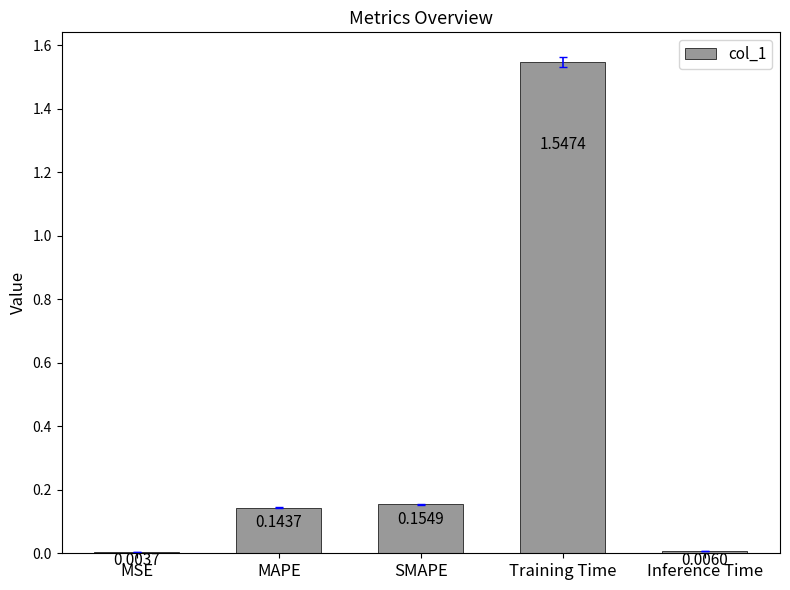

What is the sum of all values?

1.9